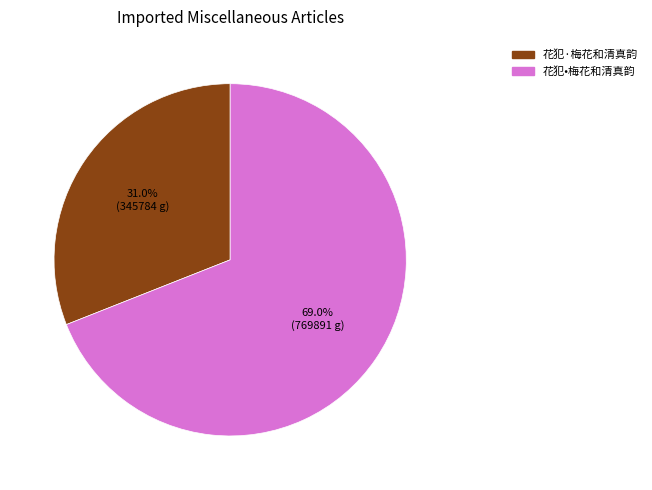

Which has a higher value, 花犯·梅花和清真韵 or 花犯•梅花和清真韵?

花犯•梅花和清真韵